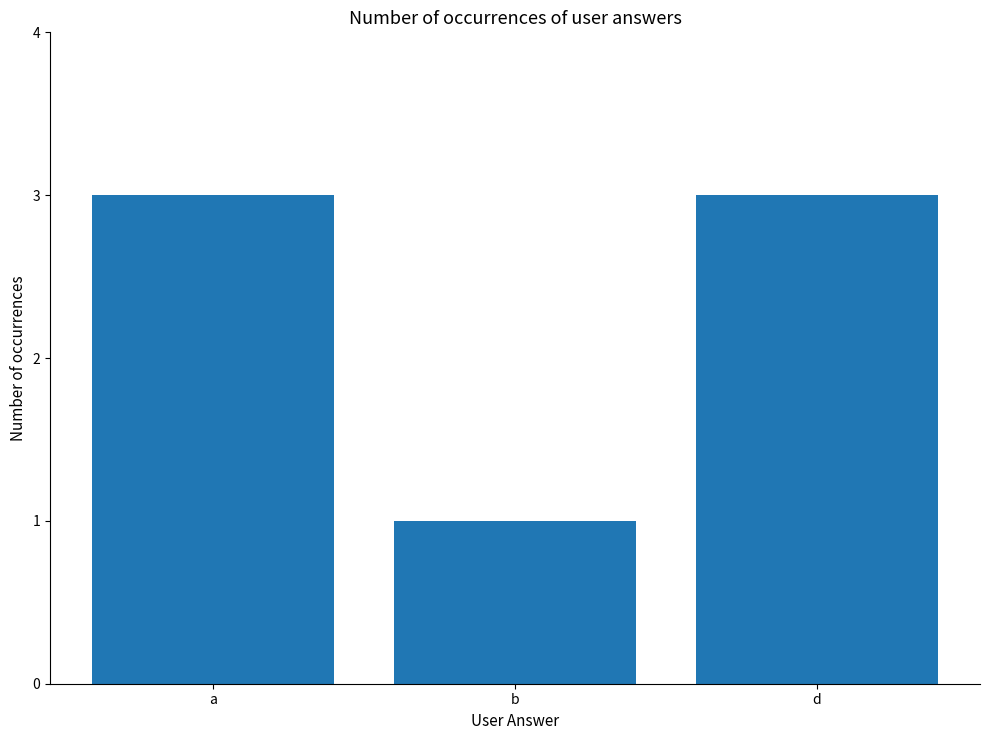

What is the sum of the values at b and d?

4